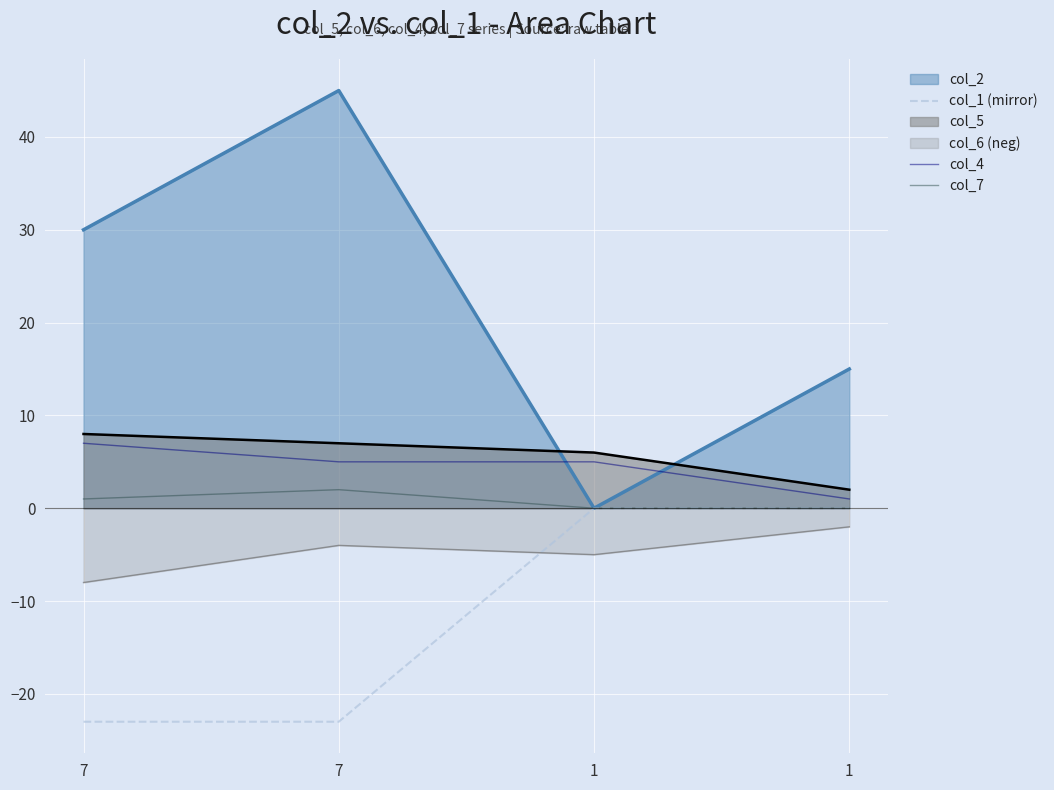

Rank the categories by col_1 (mirror) value from lowest to highest.

7, 7, 1, 1